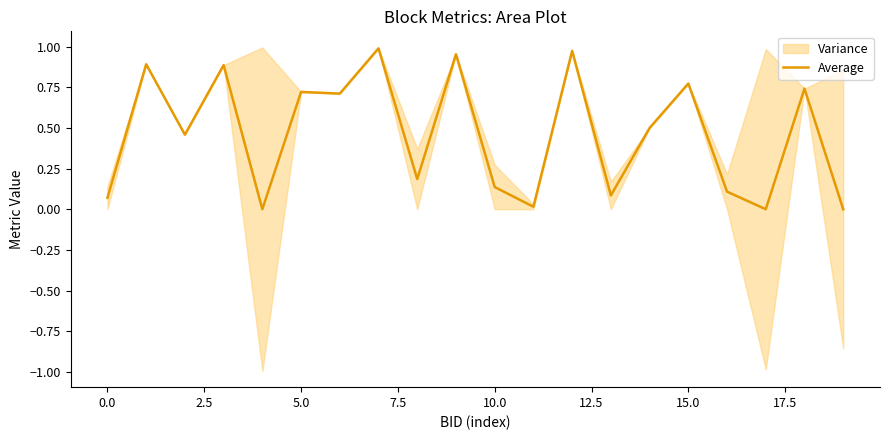

How many positive values are there?

17